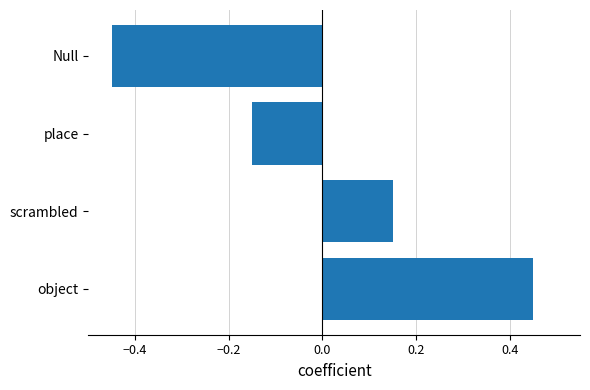

Rank the categories by value from lowest to highest.

Null, place, scrambled, object